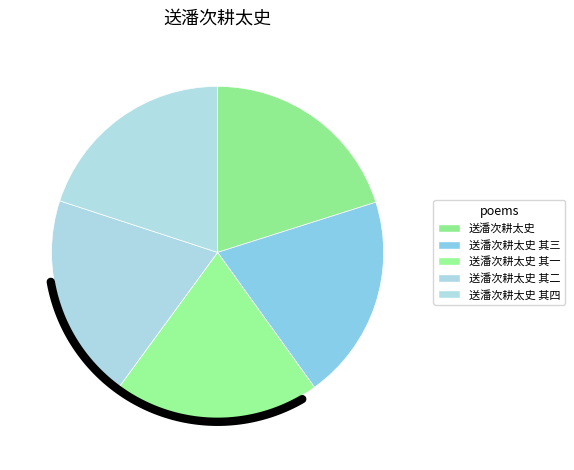

Is 送潘次耕太史 其四 the majority of the pie?

No